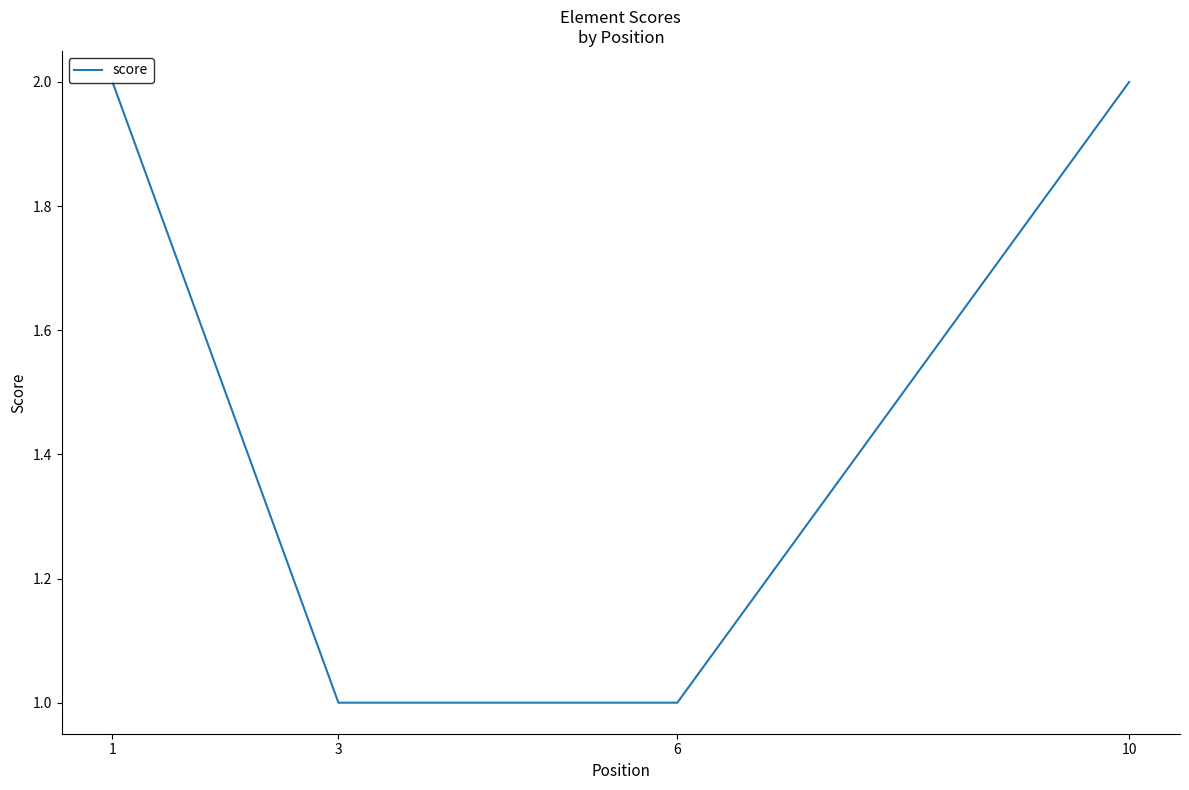

True or false: the data shows 1 at 3.

True